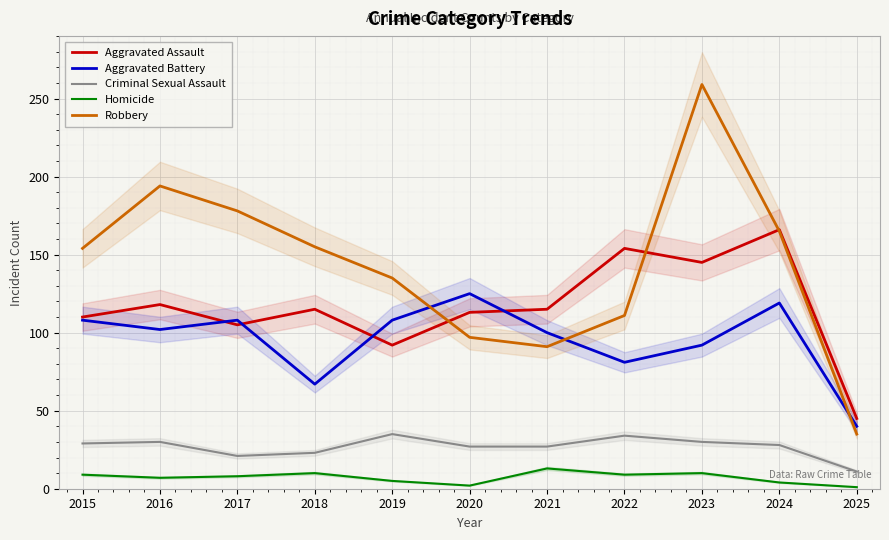

What is the total value across all series at 2024?

482